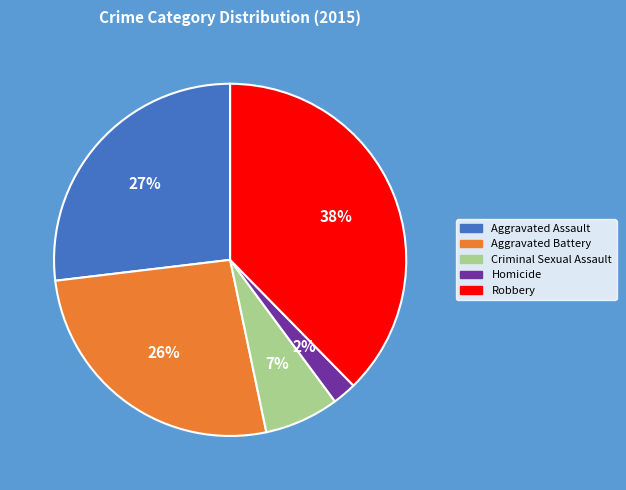

True or false: Criminal Sexual Assault accounts for 14% of the total.

False